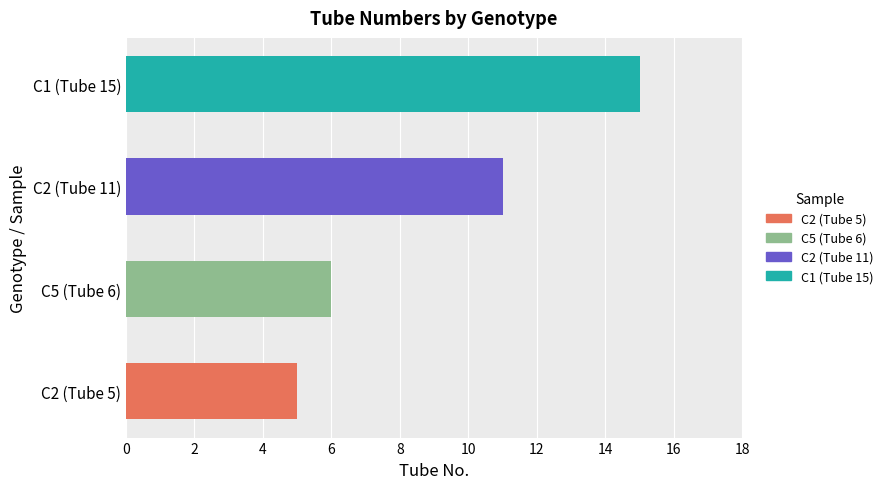

Between C5 (Tube 6) and C2 (Tube 5), which is larger?

C5 (Tube 6)